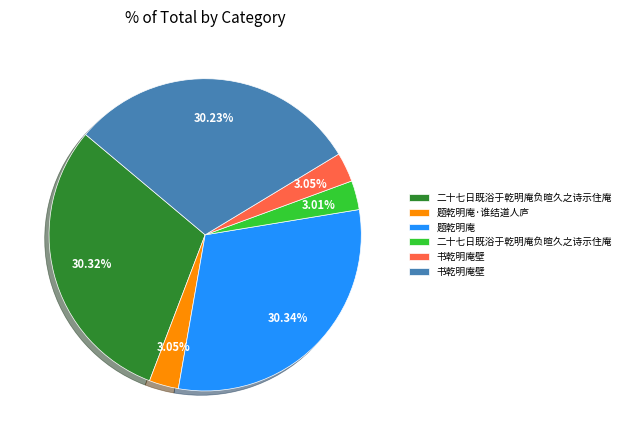

Does any single category account for the majority?

No